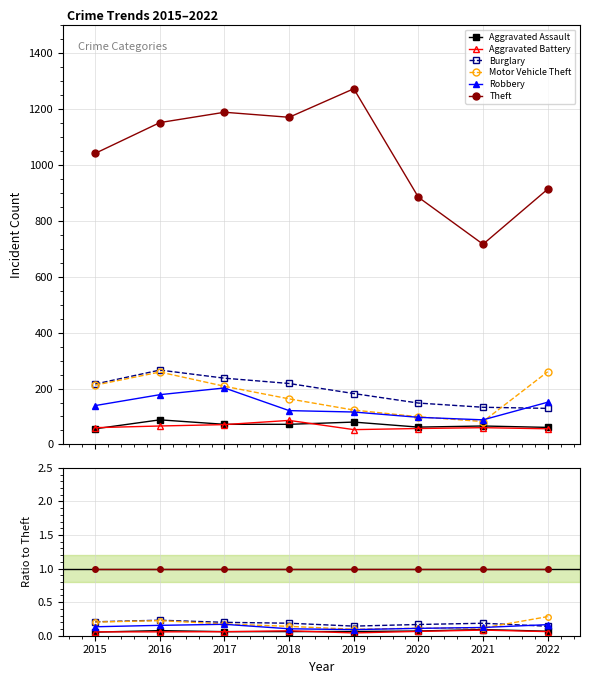

Reading right to left, extract all data points from this chart.

Aggravated Assault: 2022=0.1	2021=0.1	2020=0.1	2019=0.1	2018=0.1	2017=0.1	2016=0.1	2015=0.1
Aggravated Battery: 2022=0.1	2021=0.1	2020=0.1	2019=0.0	2018=0.1	2017=0.1	2016=0.1	2015=0.1
Burglary: 2022=0.1	2021=0.2	2020=0.2	2019=0.1	2018=0.2	2017=0.2	2016=0.2	2015=0.2
Motor Vehicle Theft: 2022=0.3	2021=0.1	2020=0.1	2019=0.1	2018=0.1	2017=0.2	2016=0.2	2015=0.2
Robbery: 2022=0.2	2021=0.1	2020=0.1	2019=0.1	2018=0.1	2017=0.2	2016=0.2	2015=0.1
Theft: 2022=1.0	2021=1.0	2020=1.0	2019=1.0	2018=1.0	2017=1.0	2016=1.0	2015=1.0